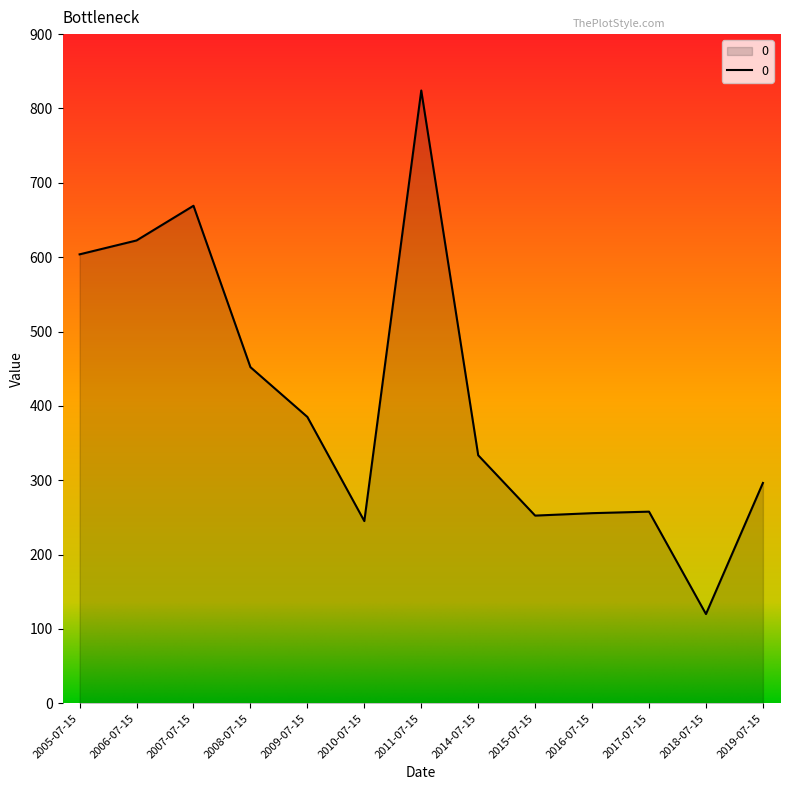

Read the value at 2015-07-15.

252.5